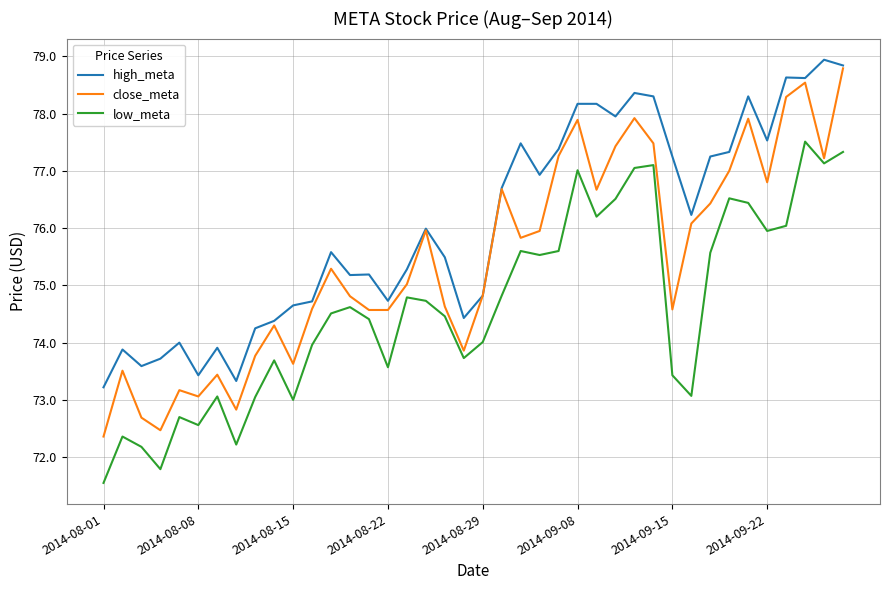

At how many categories does at least one series exceed 78?

9